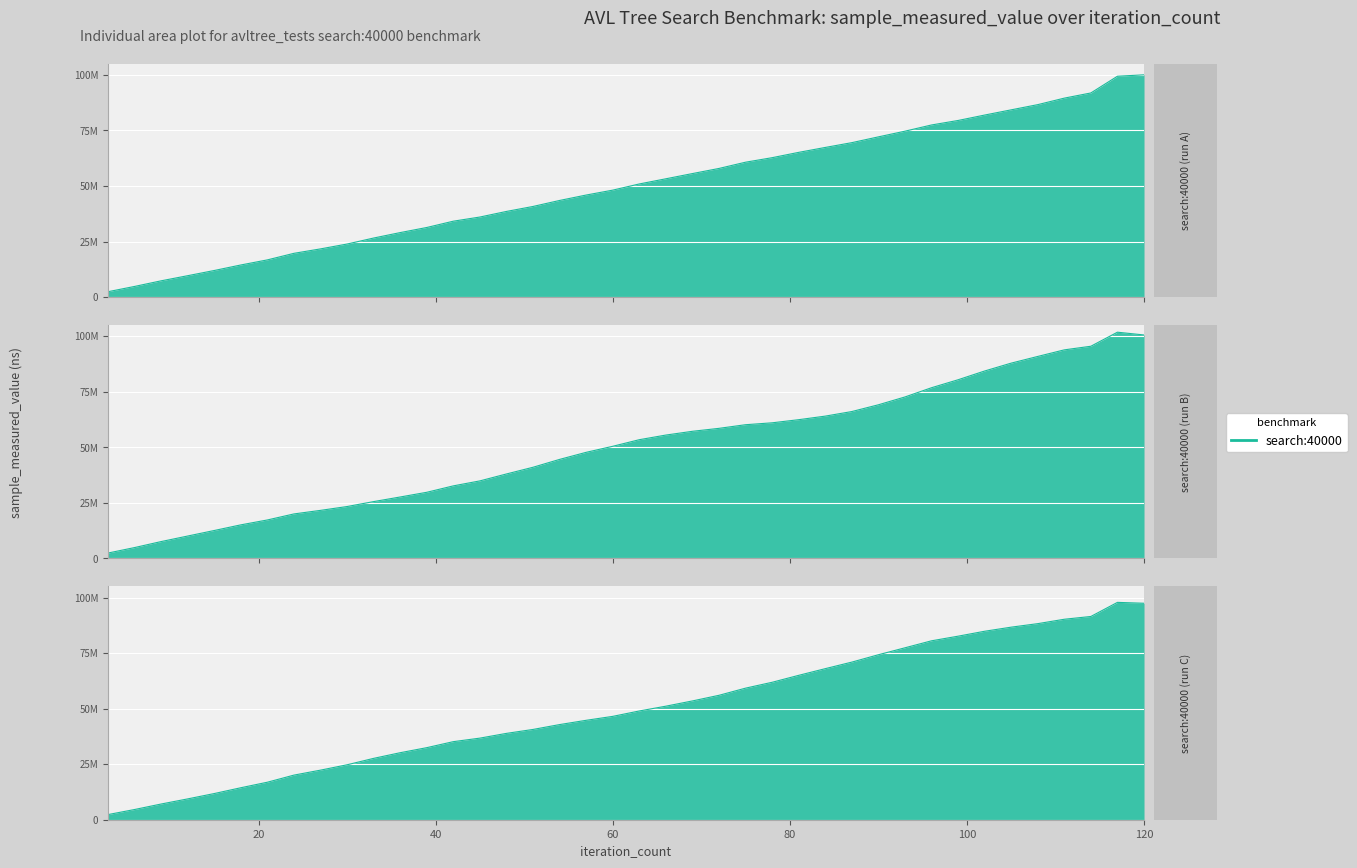

Is it true that the value at 48 is 26284811?

False